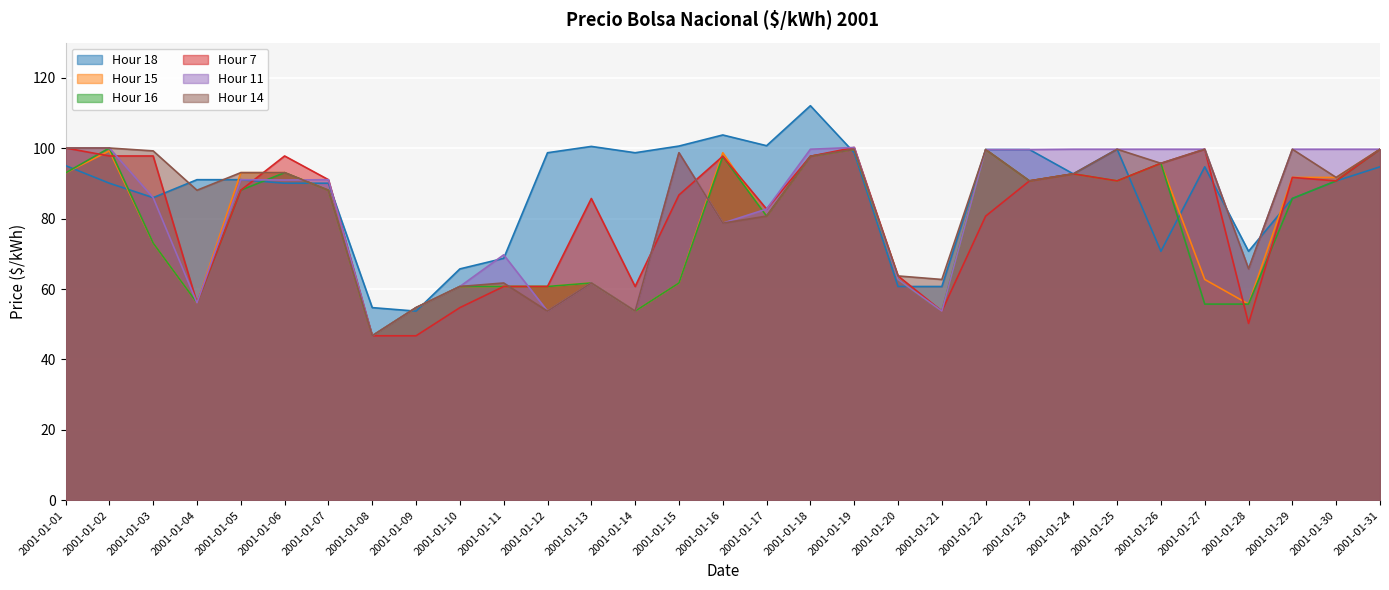

Where is Hour 16 nearest to the value 73?

2001-01-03